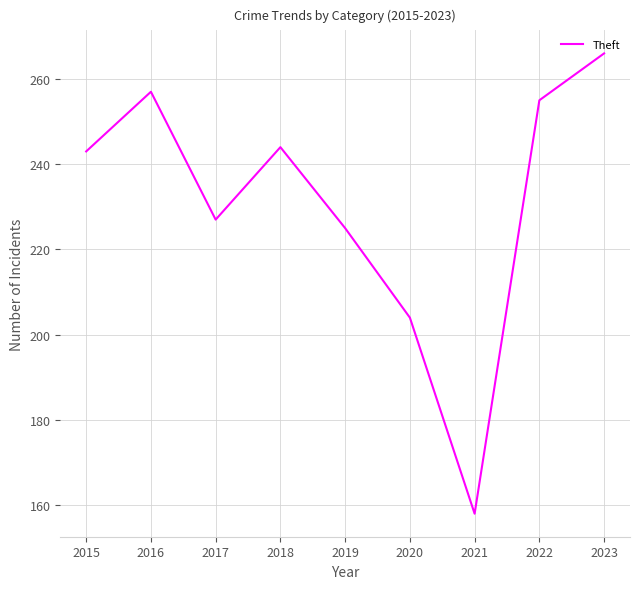

What is the difference between the maximum and minimum values?

108